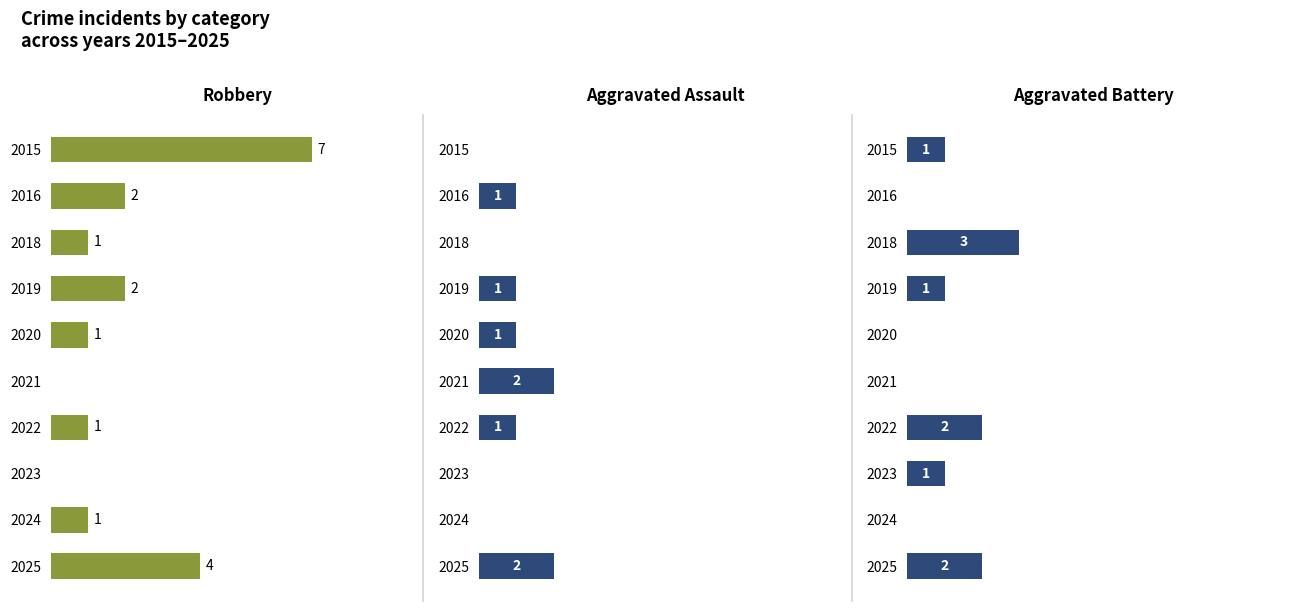

Which series has the widest spread of values?

Robbery